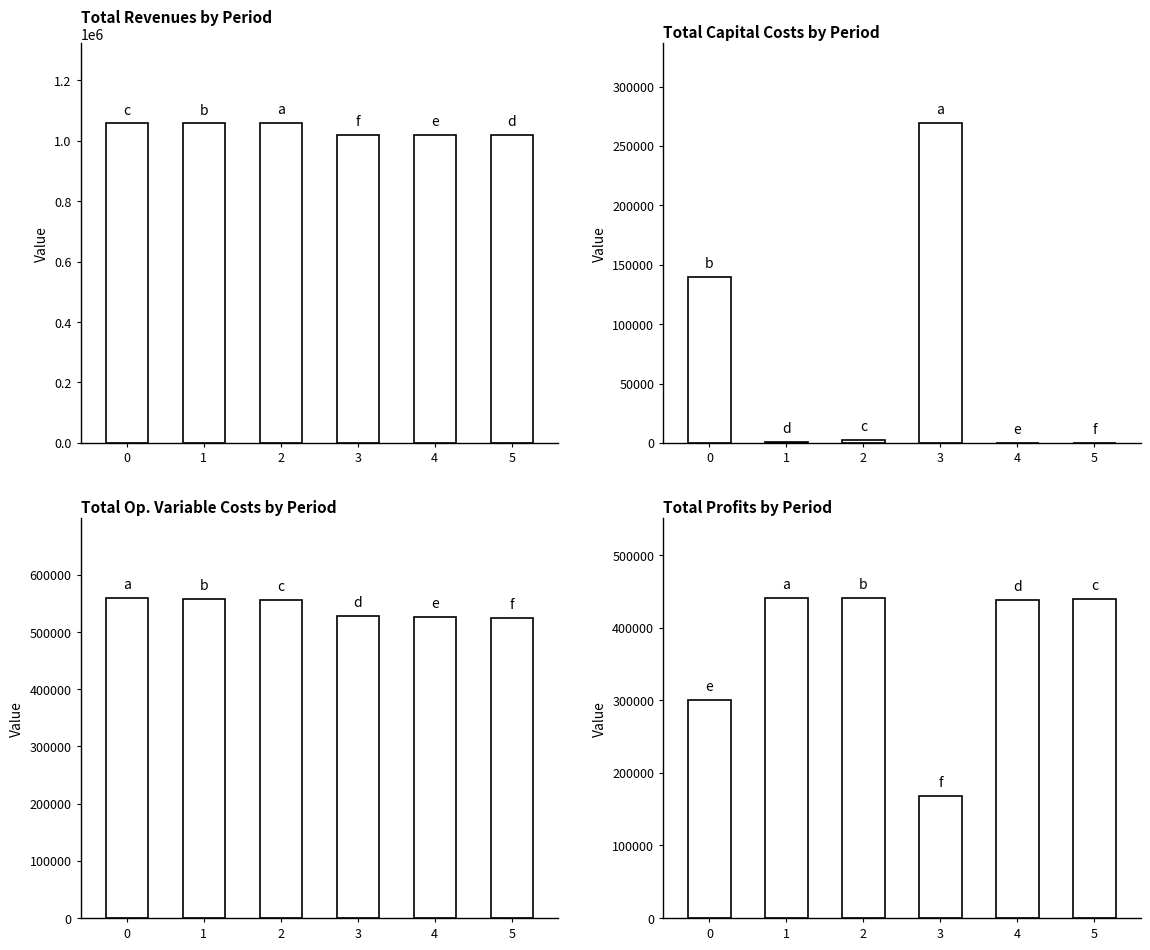

What is the total value across all series at 0?

2055467.2